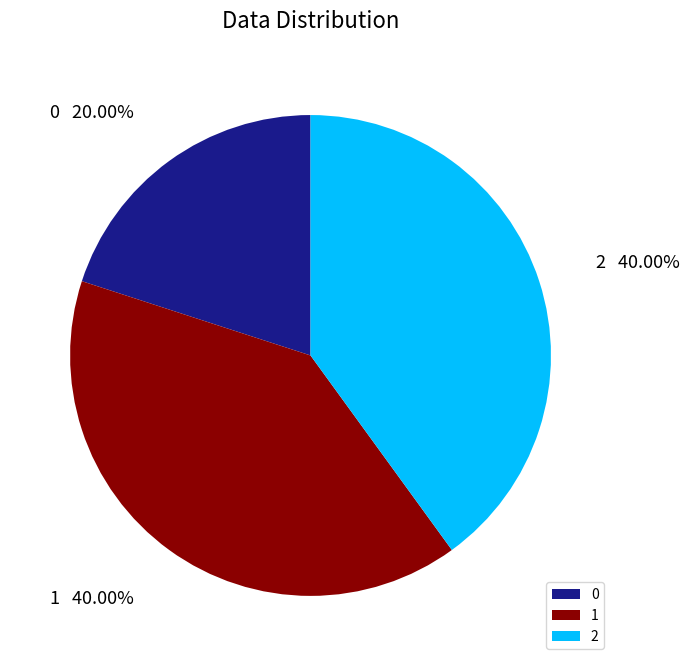

How much of the chart is everything except 1?

60.0%